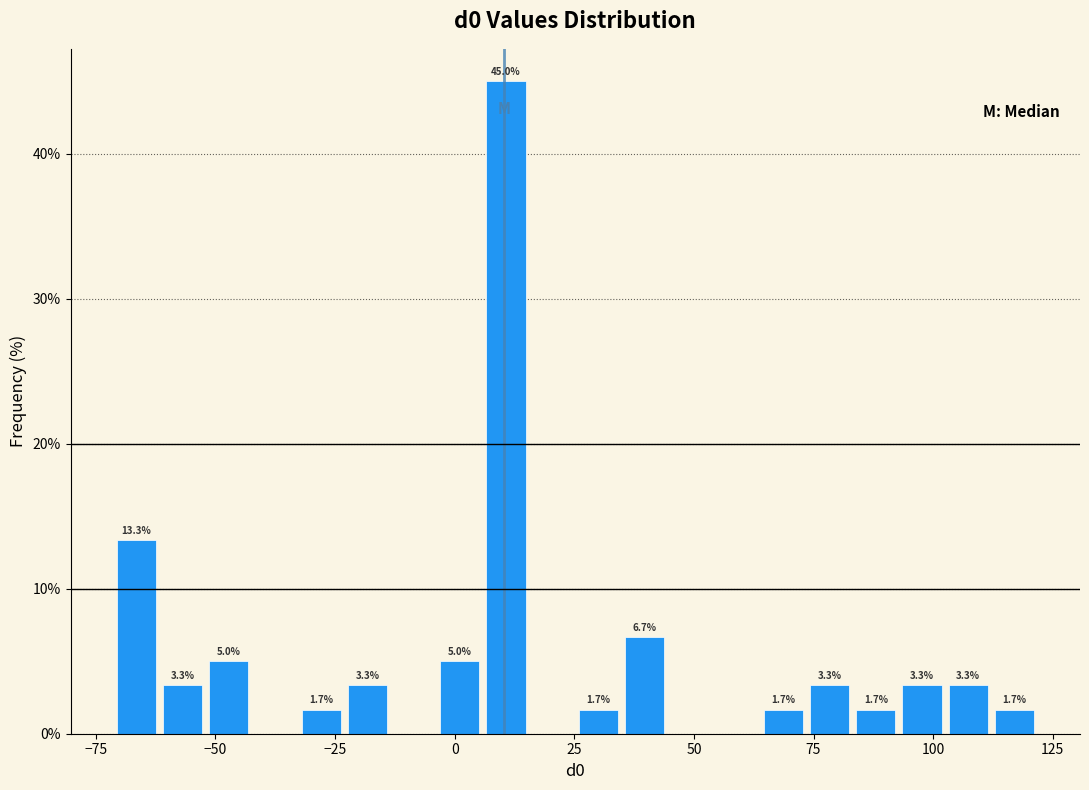

Around what value on the x-axis is the tallest bar? Give the approximate position of its centre, as read against the axis.

10